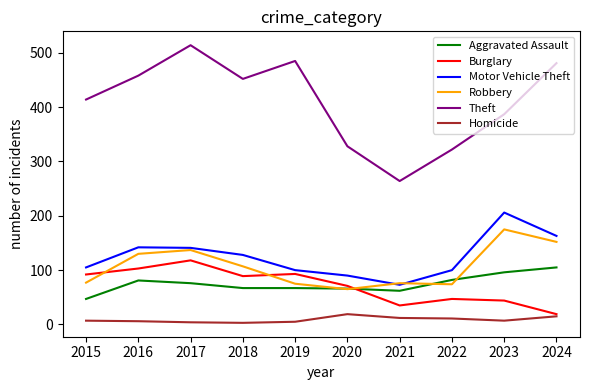

What is the sum of all Theft values?

4105